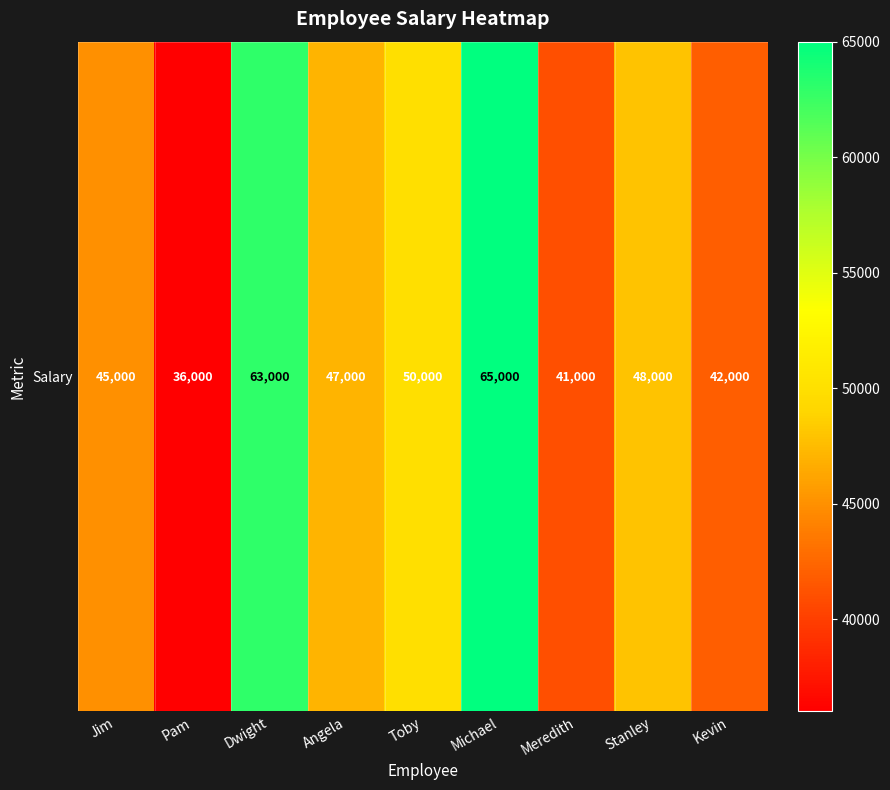

Is it true that the value at Meredith is 41000?

True